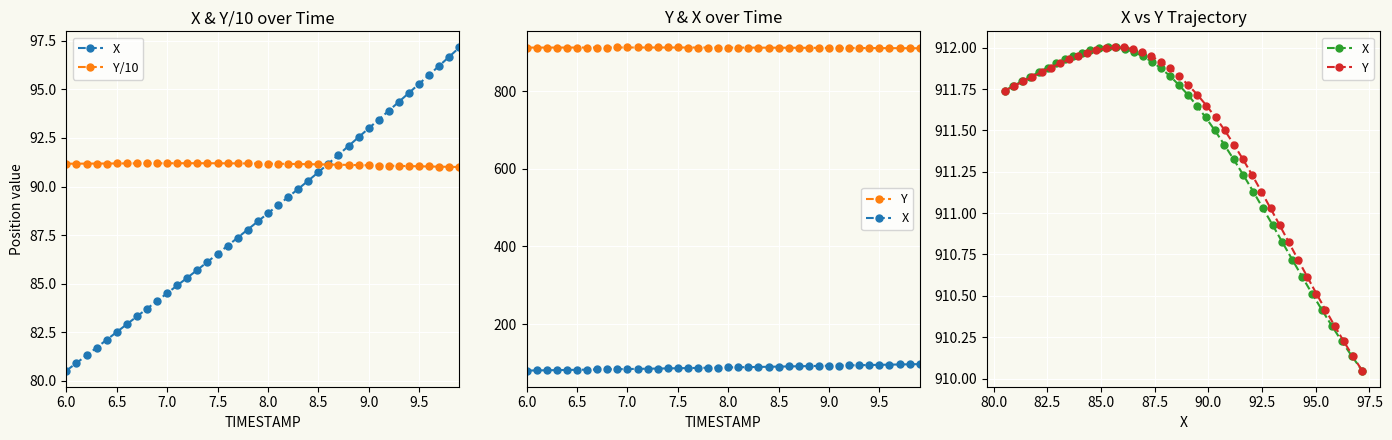

Which series has the largest total across all categories?

X